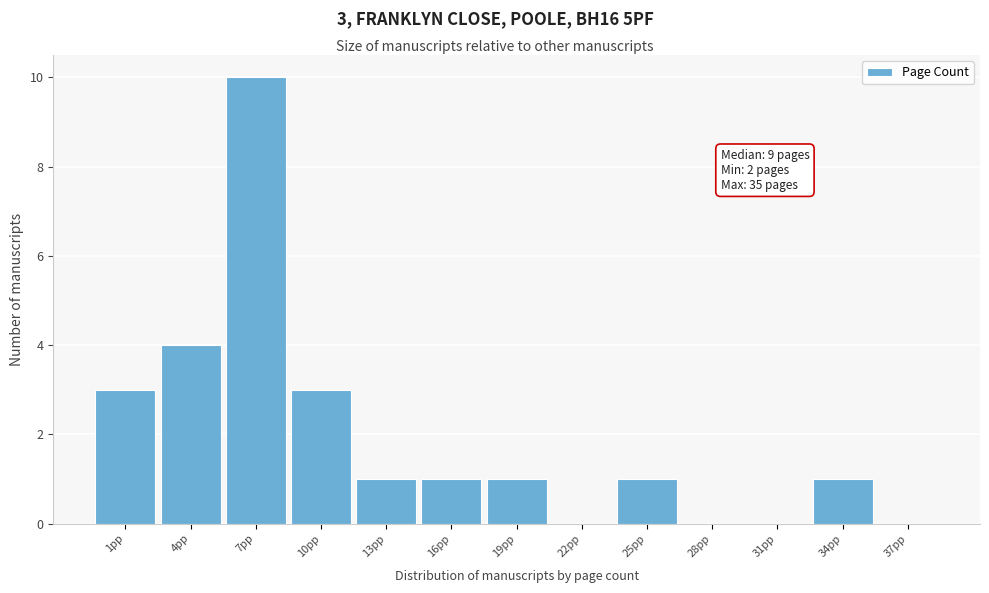

Reading left to right, extract all data points from this chart.

1pp=3	4pp=4	7pp=10	10pp=3	13pp=1	16pp=1	19pp=1	22pp=0	25pp=1	28pp=0	31pp=0	34pp=1	37pp=0